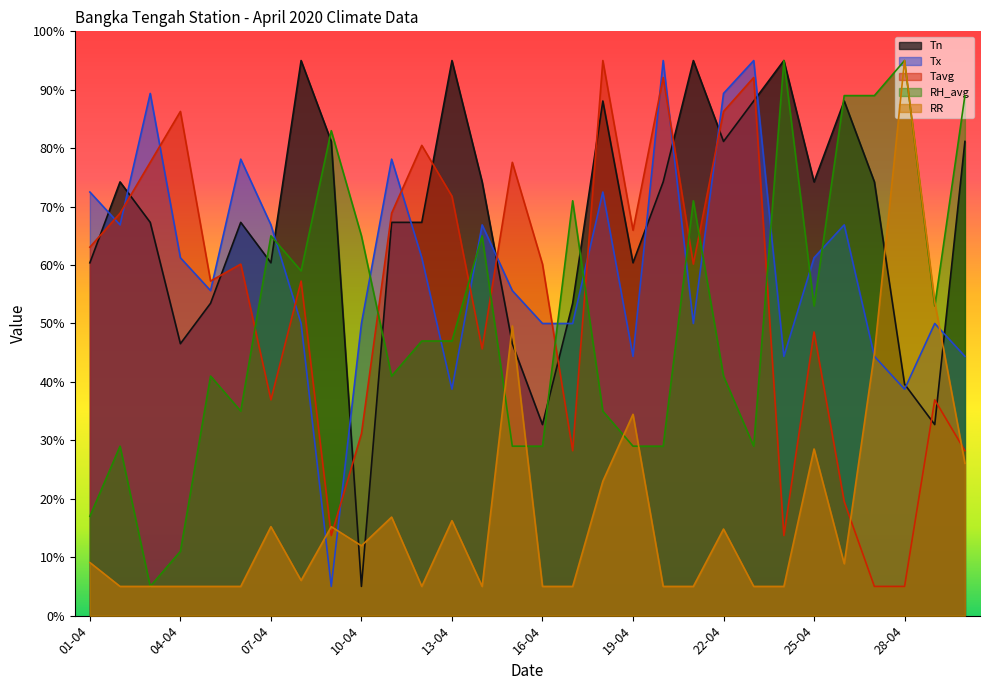

At which category is the sum across all series the highest?

18-04